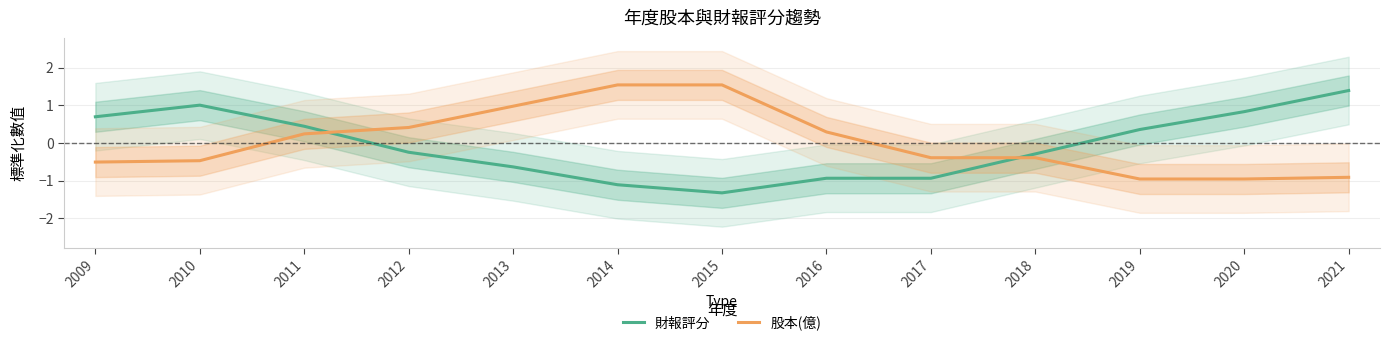

Is the value of 財報評分 at 2015 greater than the value of 股本(億) at 2011?

No